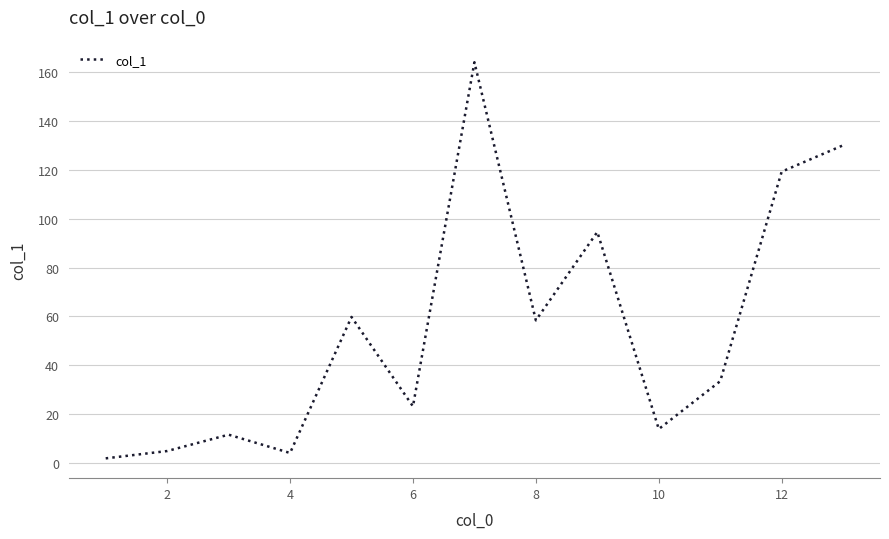

What is the greatest value displayed?

164.1